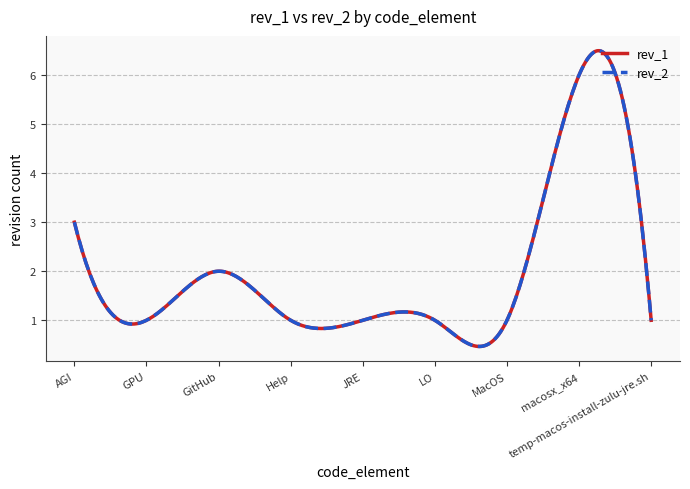

Is this an area chart (filled region under the line)?

No